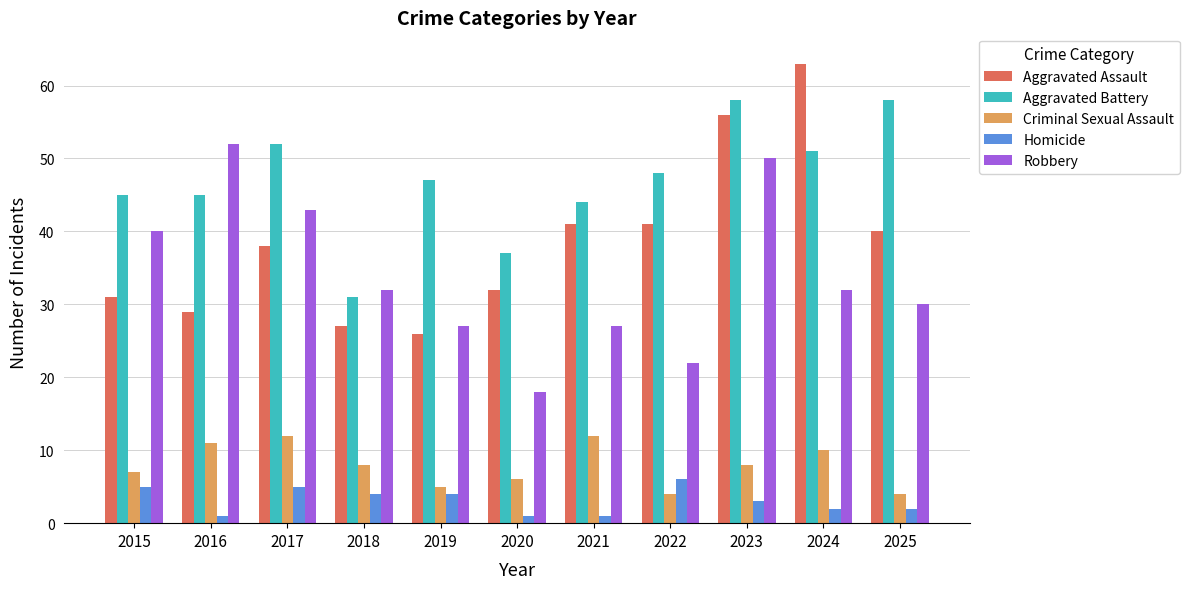

Are the bars horizontal?

No